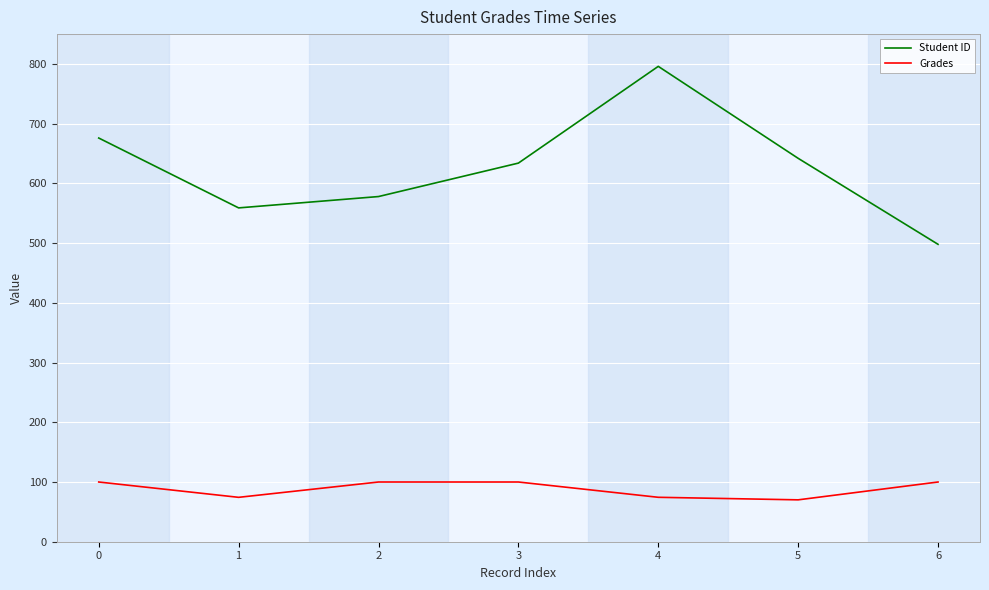

True or false: Grades and Student ID intersect in this chart.

False